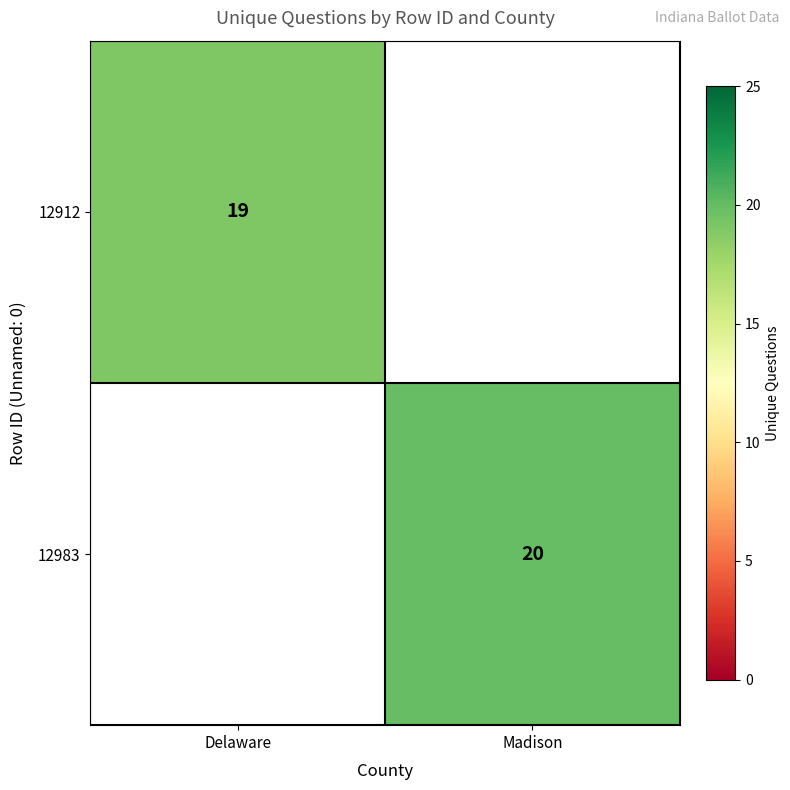

Is it true that 12912 equals 25 at Delaware?

False